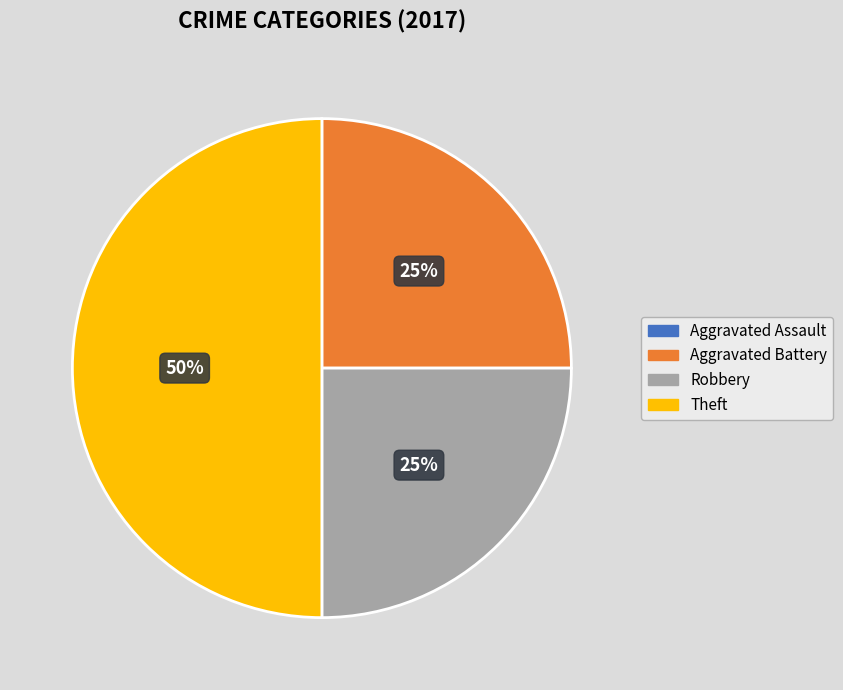

Approximately how many times larger is the value at Theft compared to Aggravated Battery?

2.0